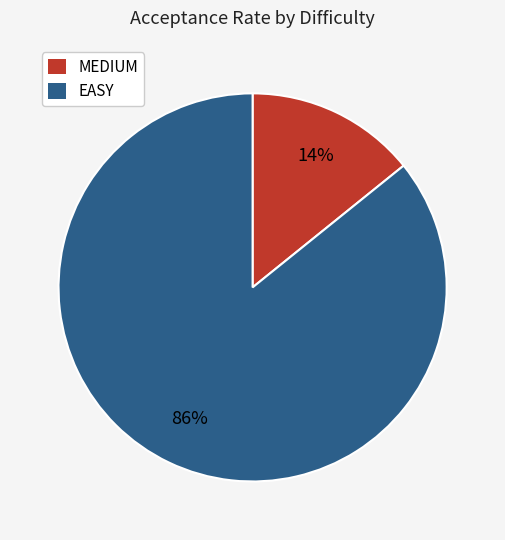

How many segments does this pie chart have?

2